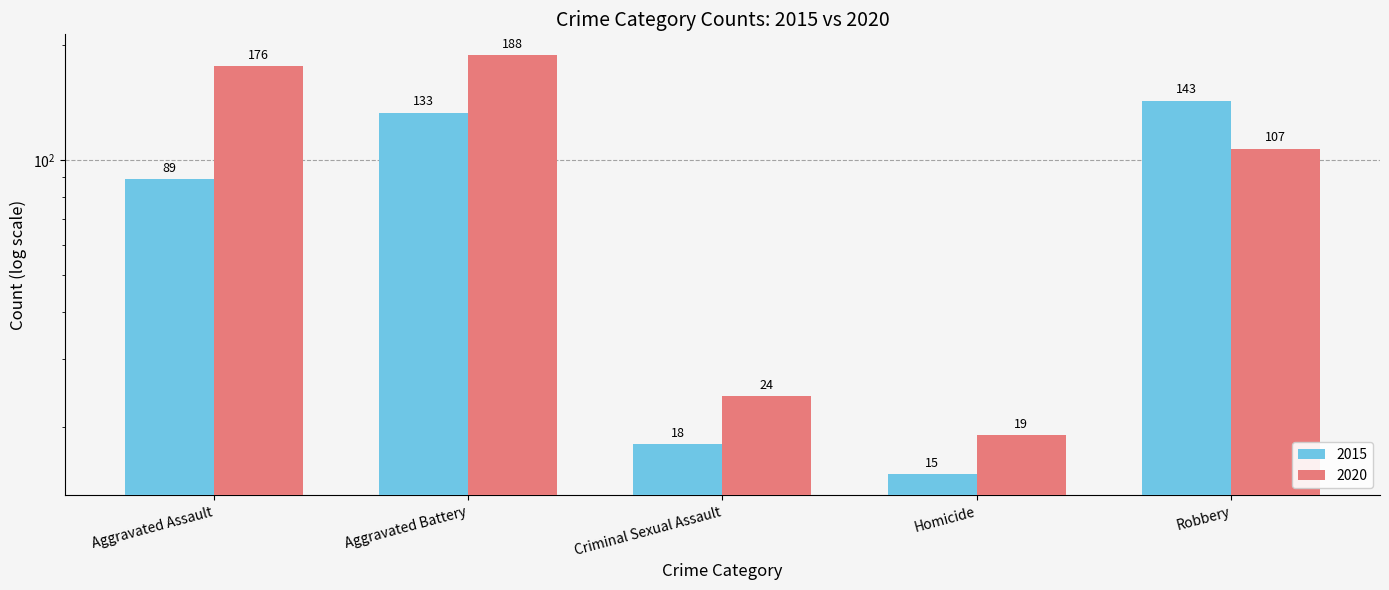

Reading right to left, transcribe all the data shown in this chart.

143	15	18	133	89